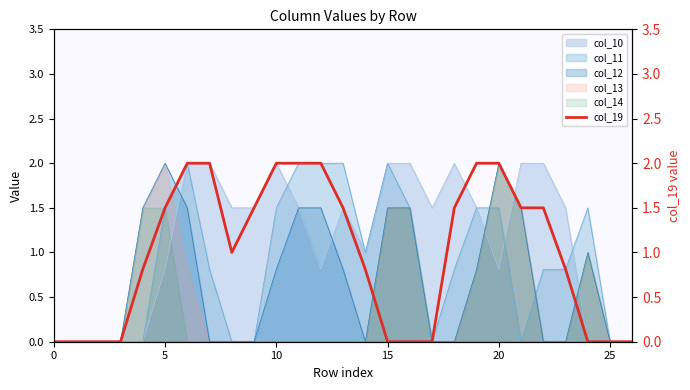

The value of col_14 at 5 is 1.5. True or false?

True